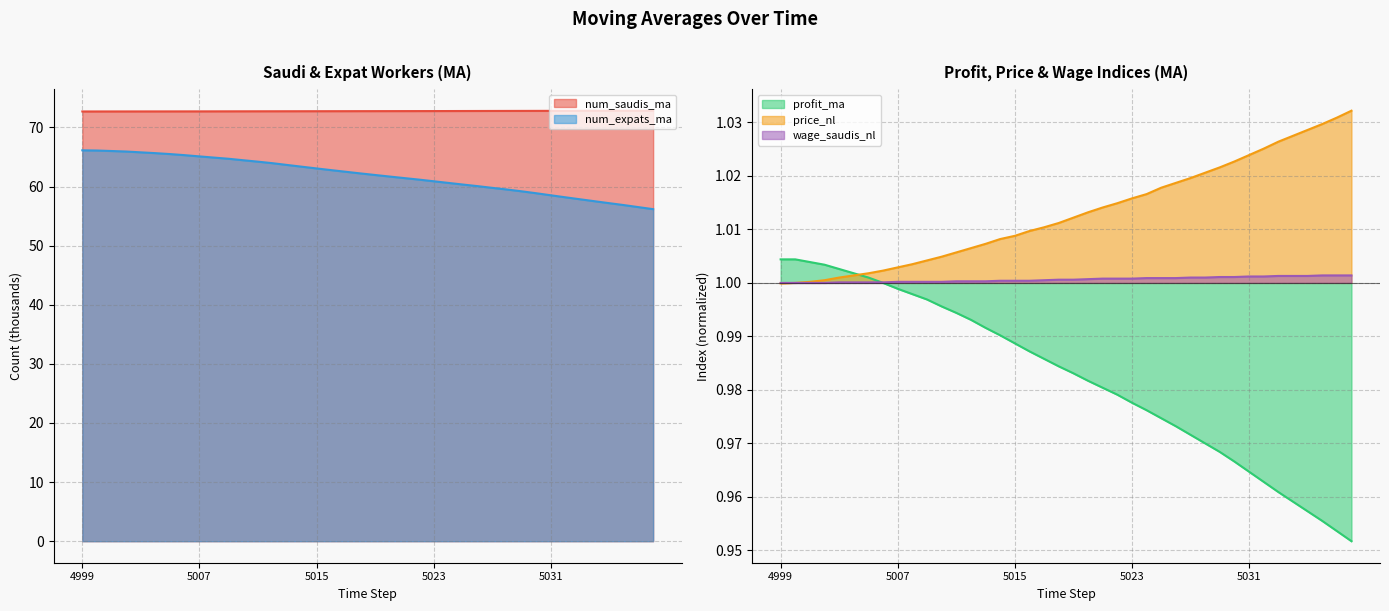

Between 5005 and 5037, which series saw the biggest shift?

num_expats_ma